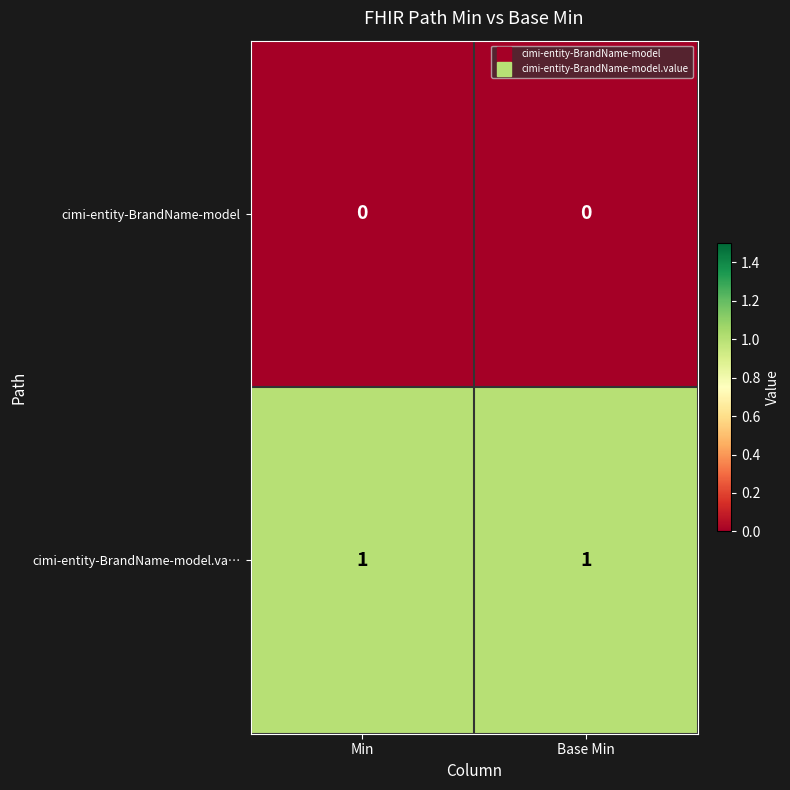

True or false: cimi-entity-BrandName-model.va… has a value of 1 at Base Min.

True